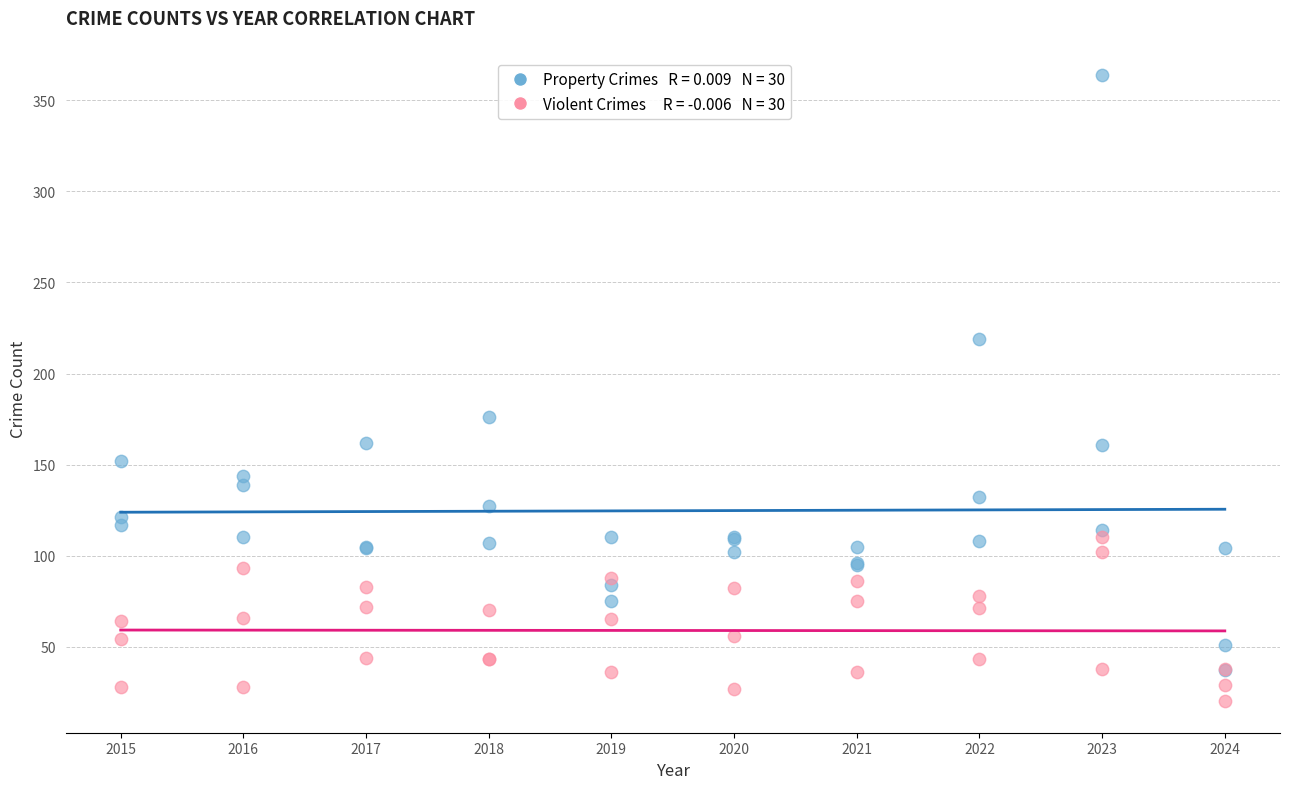

Across all series, what Y value is closest to 192?

176